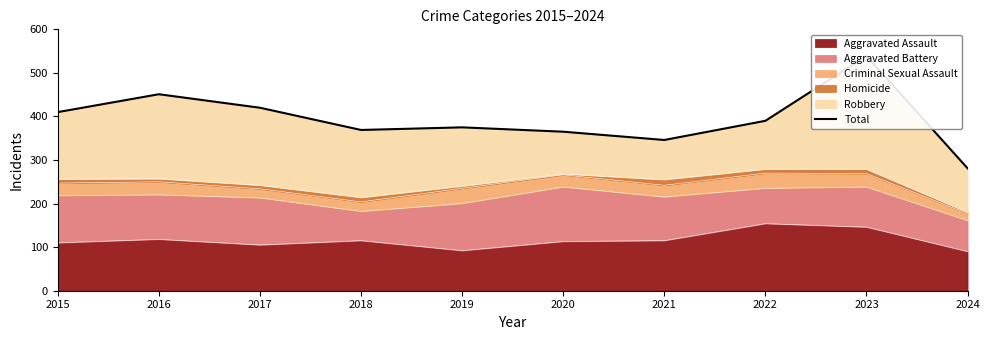

Reading left to right, extract all data points from this chart.

2015=410	2016=451	2017=420	2018=369	2019=375	2020=365	2021=346	2022=390	2023=539	2024=281